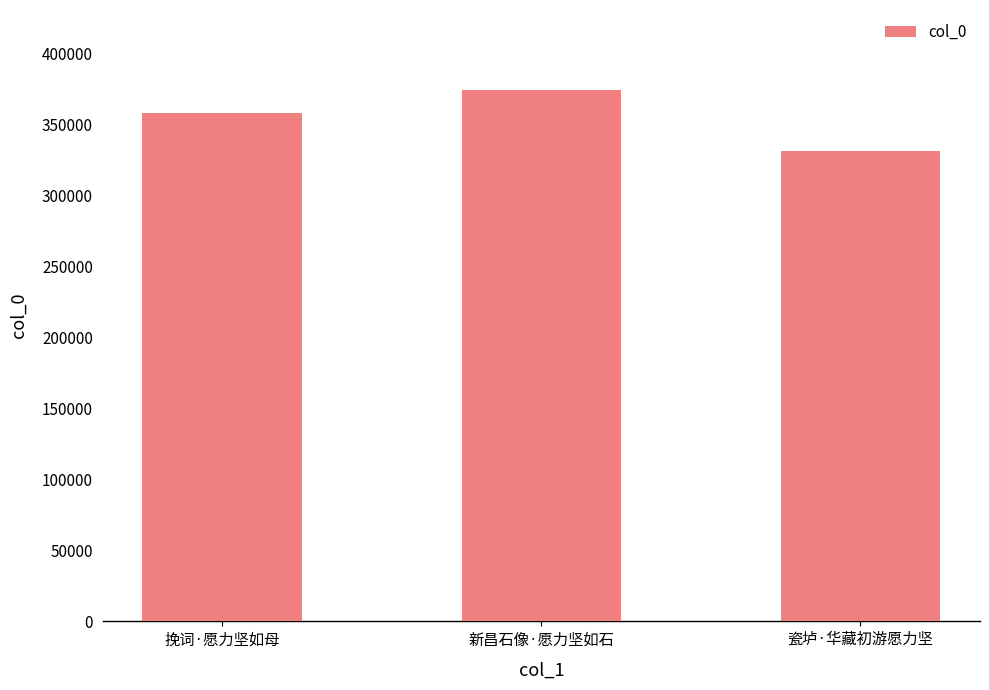

How many distinct data groups are displayed?

1